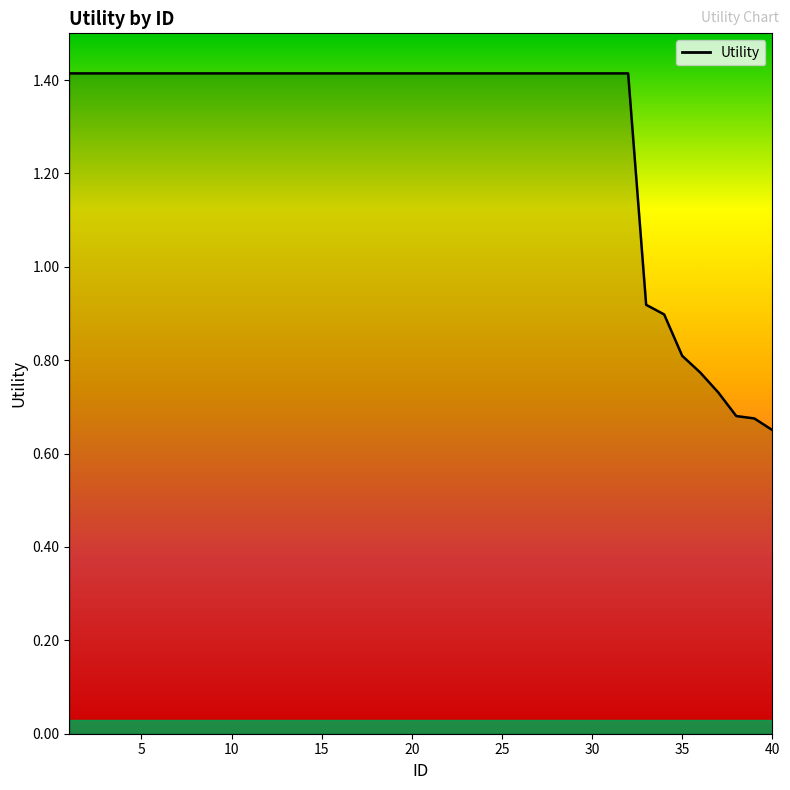

What is the greatest value displayed?

1.4